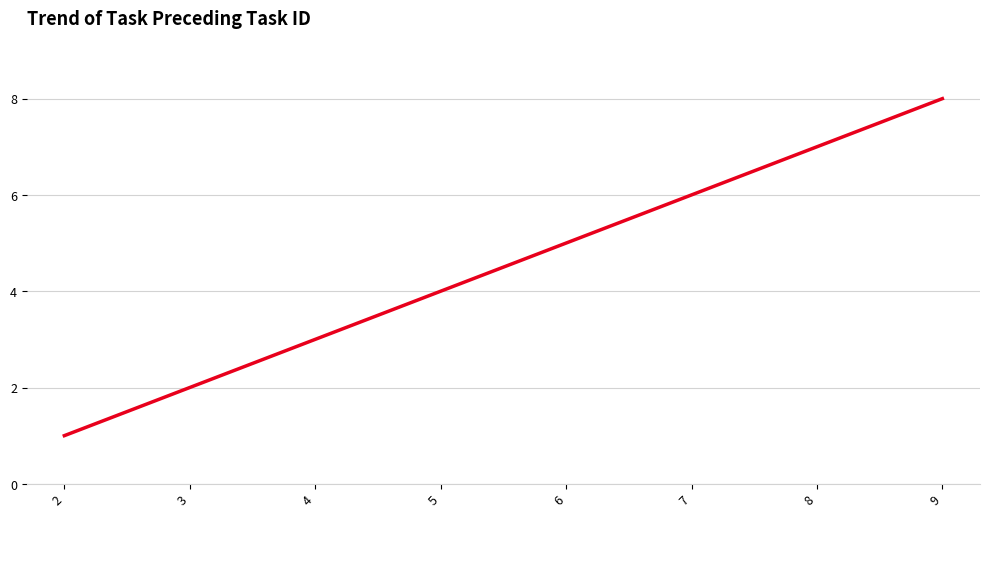

What is the maximum value shown in the chart?

8.0